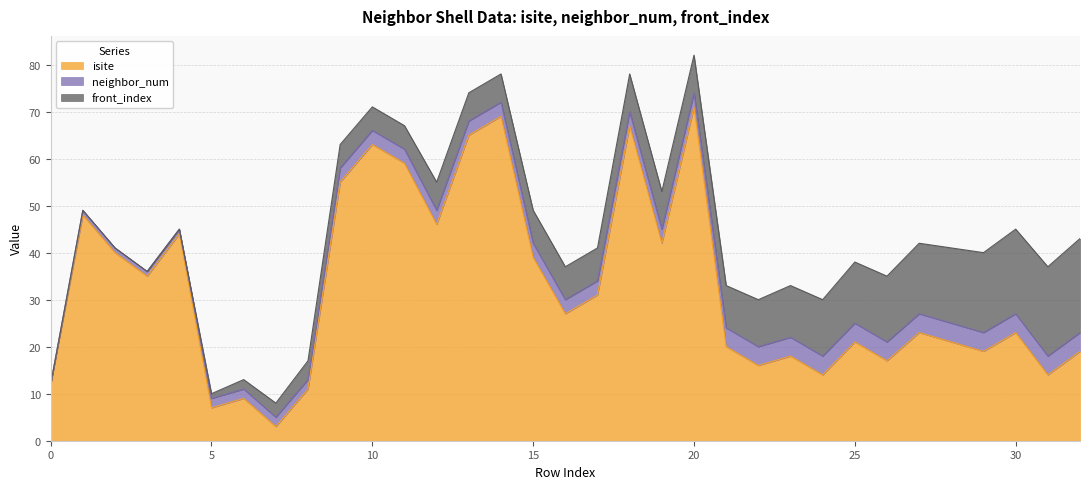

At which category is the sum across all series the highest?

20